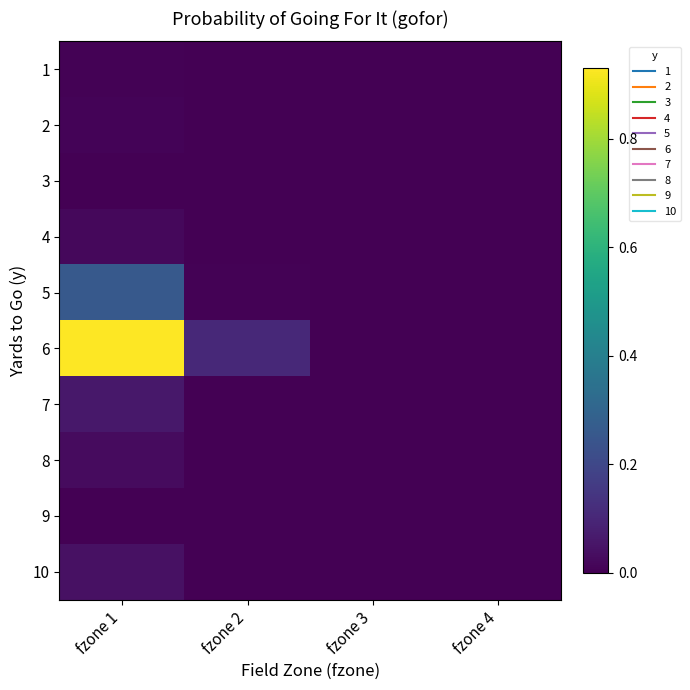

Reading left to right, extract all data points from this chart.

1: fzone 1=0.0	fzone 2=0.0	fzone 3=0.0	fzone 4=0.0
2: fzone 1=0.0	fzone 2=0.0	fzone 3=0.0	fzone 4=0.0
3: fzone 1=0.0	fzone 2=0.0	fzone 3=0.0	fzone 4=0.0
4: fzone 1=0.0	fzone 2=0.0	fzone 3=0.0	fzone 4=0.0
5: fzone 1=0.3	fzone 2=0.0	fzone 3=0.0	fzone 4=0.0
6: fzone 1=0.9	fzone 2=0.1	fzone 3=0.0	fzone 4=0.0
7: fzone 1=0.1	fzone 2=0.0	fzone 3=0.0	fzone 4=0.0
8: fzone 1=0.0	fzone 2=0.0	fzone 3=0.0	fzone 4=0.0
9: fzone 1=0.0	fzone 2=0.0	fzone 3=0.0	fzone 4=0.0
10: fzone 1=0.0	fzone 2=0.0	fzone 3=0.0	fzone 4=0.0